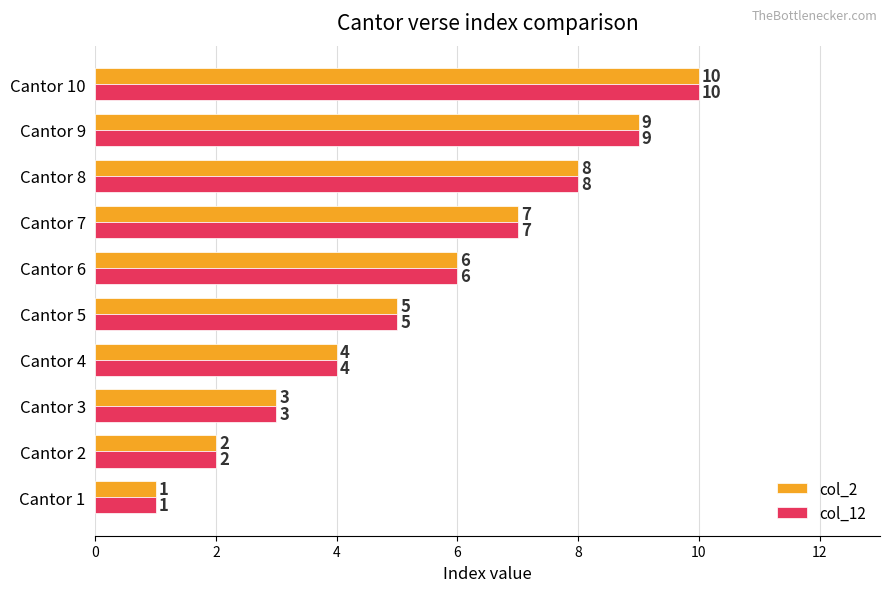

What is the difference between the second highest and minimum values in the col_12 series?

8